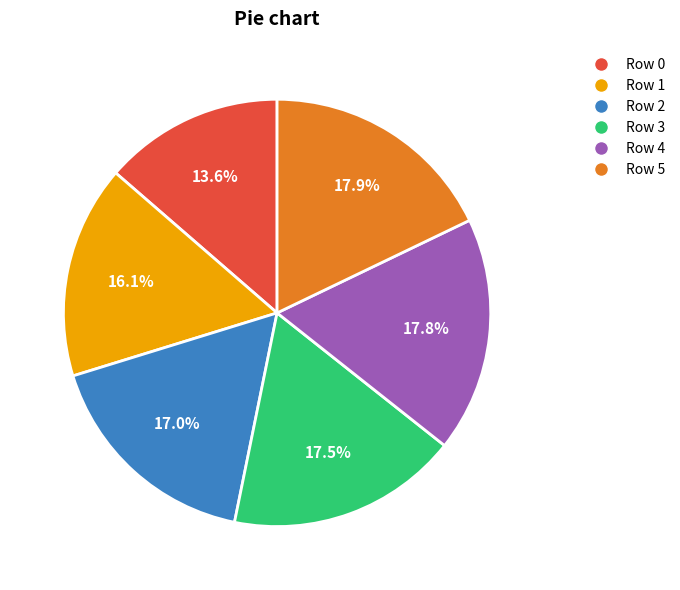

Count the number of slices in the pie.

6